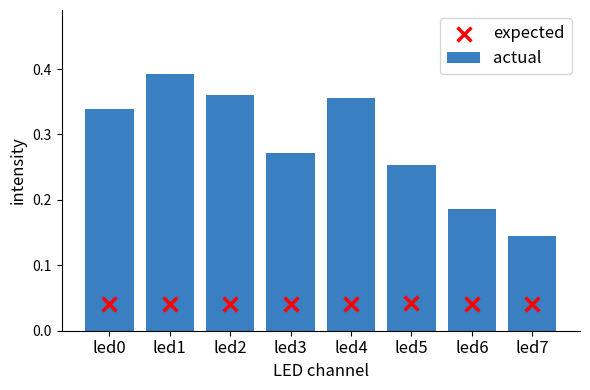

Which series contains the highest Y value?

actual